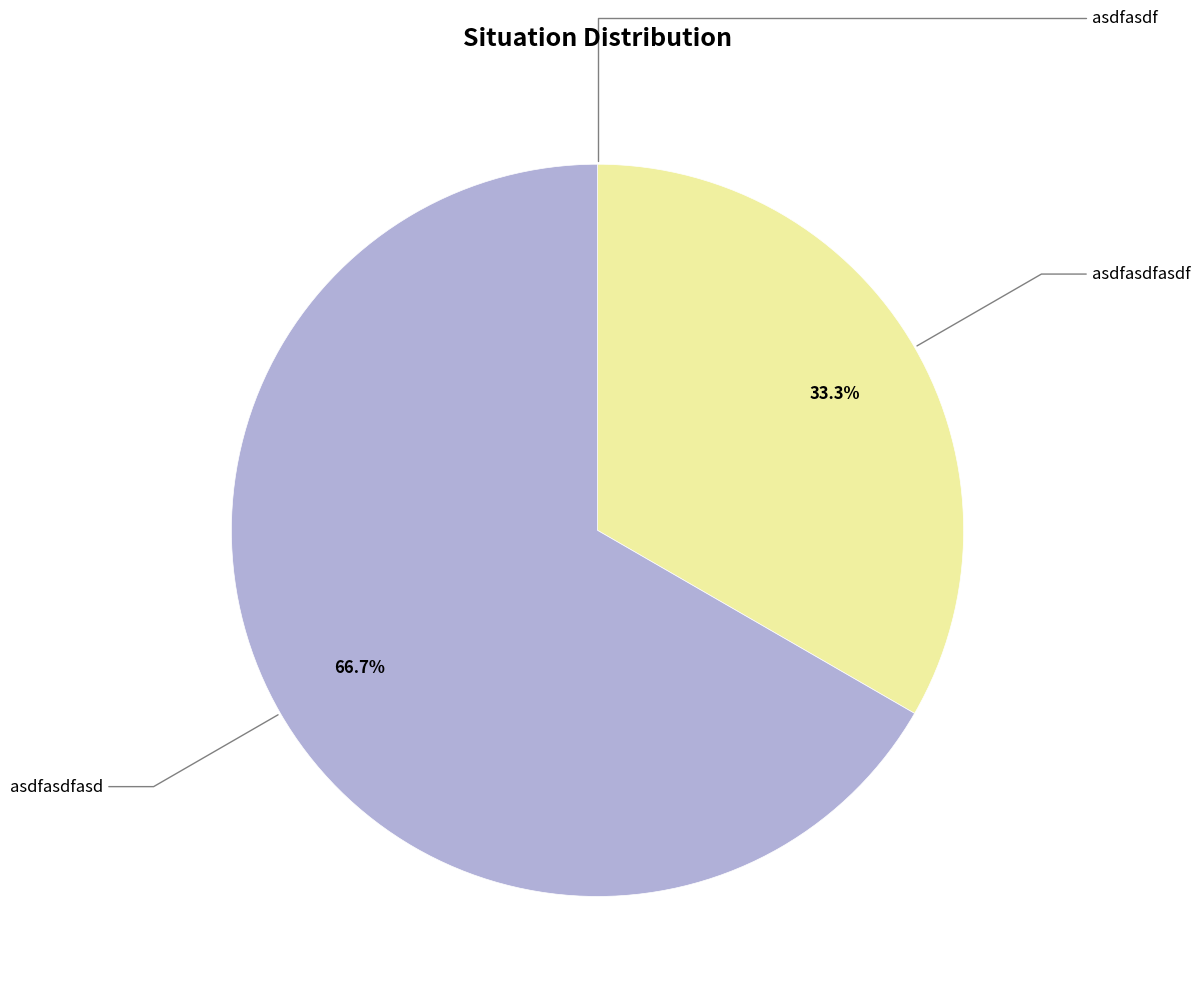

Is there any slice that represents more than half of the pie?

Yes